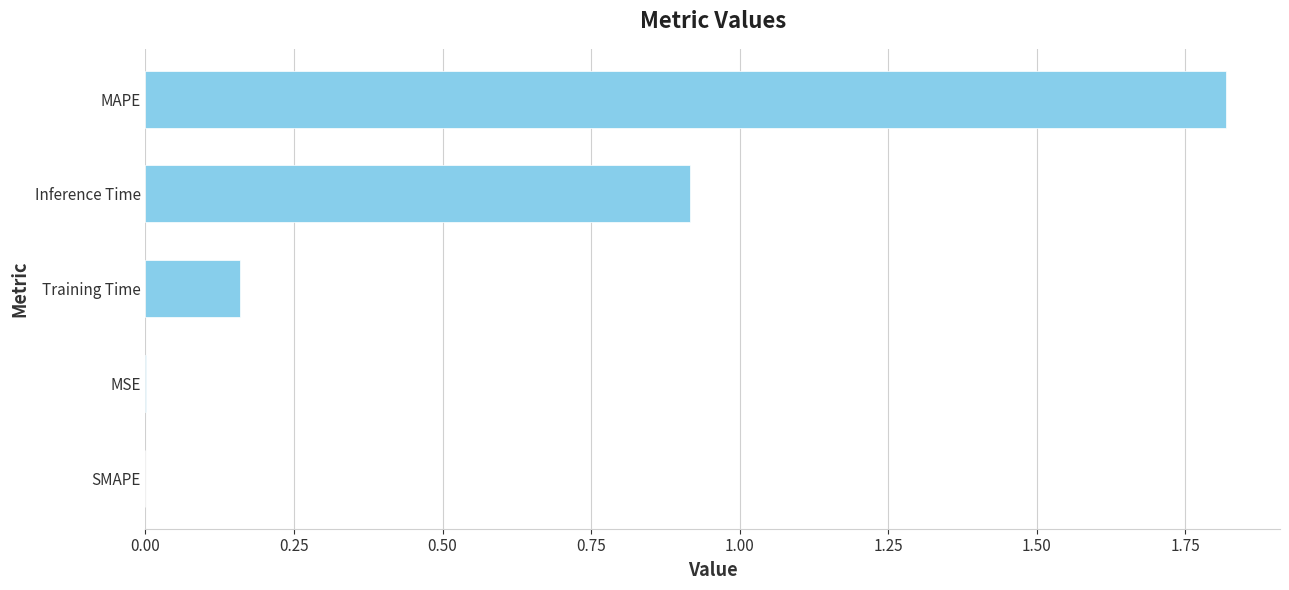

How many series are shown in this chart?

1